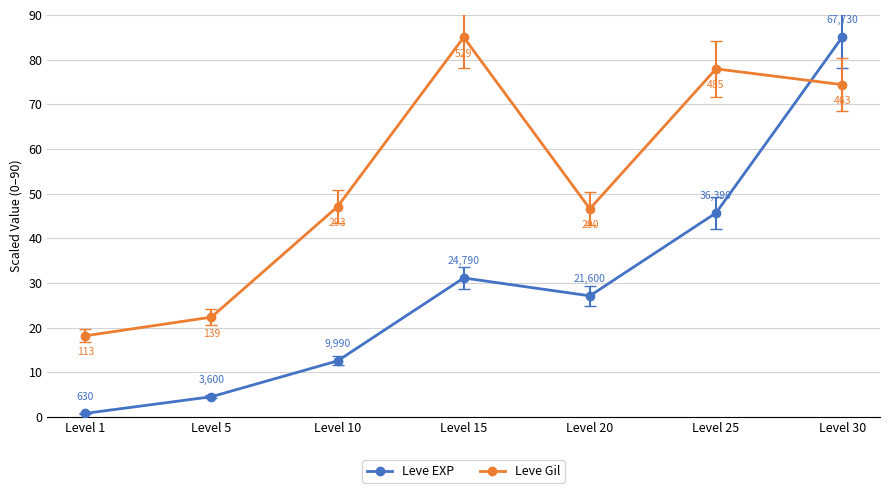

Is it true that Leve Gil equals 124.3 at Level 30?

False